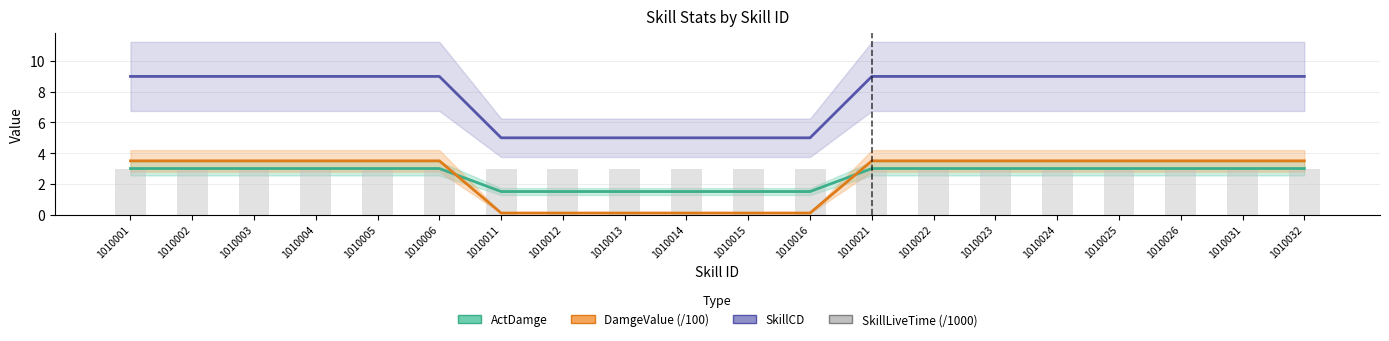

How many data points does each series have?

20